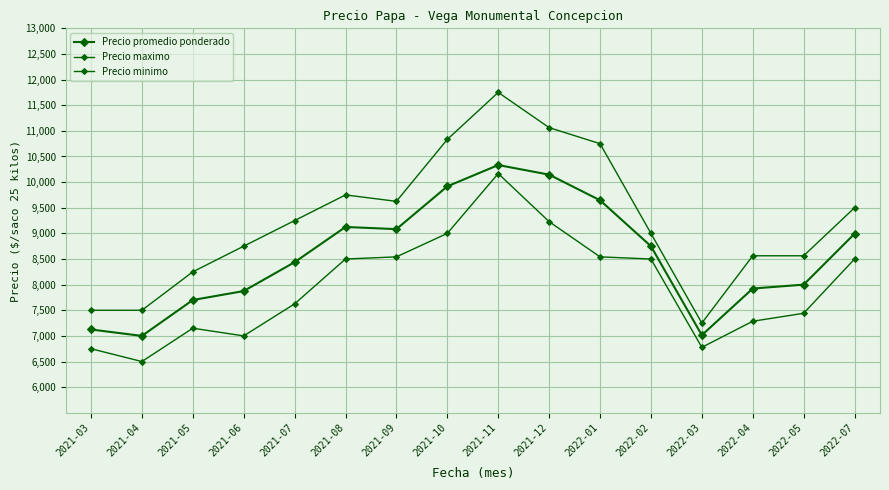

Reading left to right, list all the values displayed in this chart.

Precio promedio ponderado: 7125	7000	7700	7875	8438	9125	9083	9917	10333	10146	9646	8750	7014	7924	8000	8993
Precio maximo: 7500	7500	8250	8750	9250	9750	9625	10833	11750	11063	10750	9000	7250	8563	8563	9500
Precio minimo: 6750	6500	7150	7000	7625	8500	8542	9000	10167	9229	8542	8500	6777	7286	7441	8500